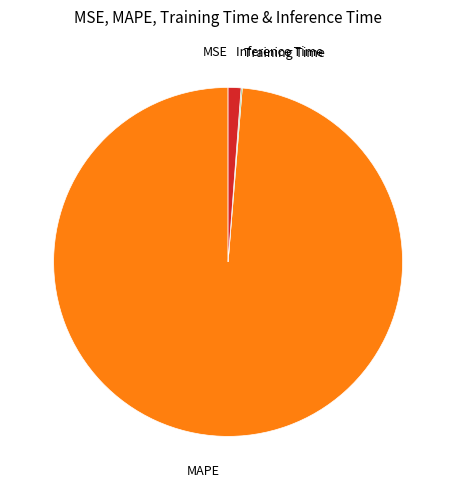

Does any single category account for the majority?

Yes